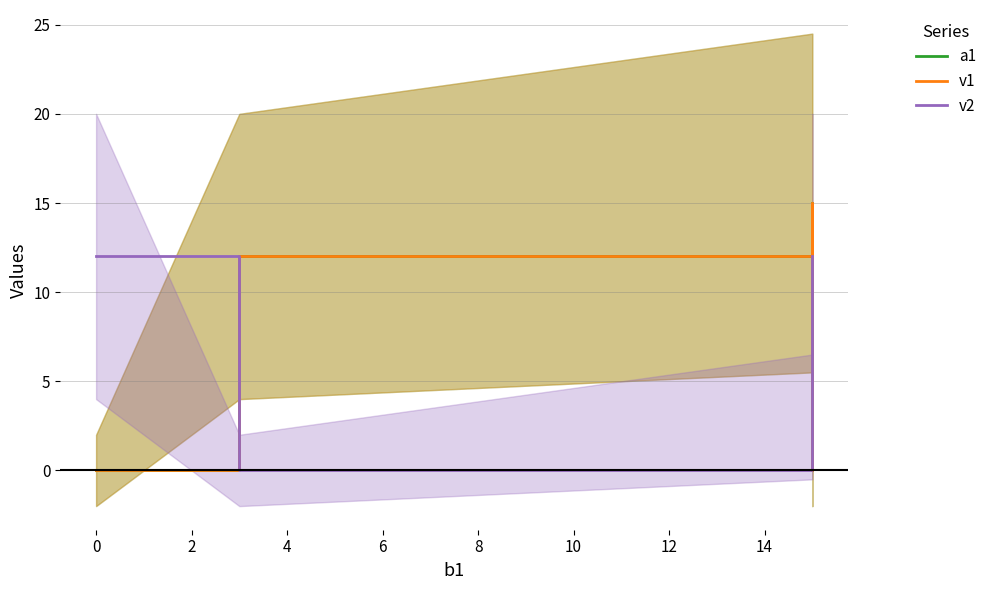

How many intersections are there between v2 and v1?

2